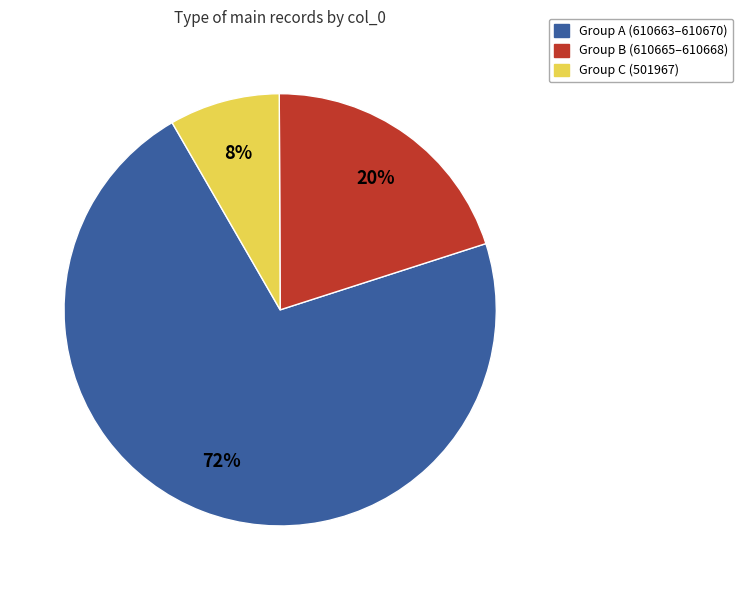

How many slices are in this pie chart?

3